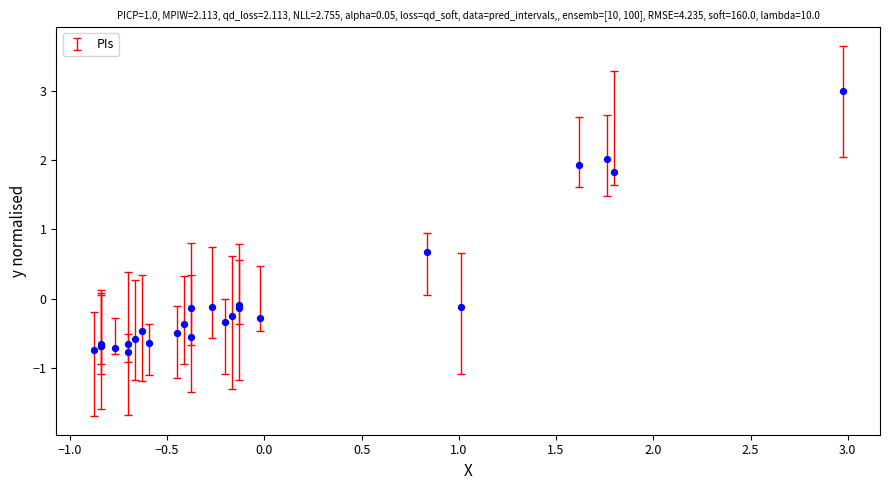

What Y value in the scatter plot is closest to 1?

0.7